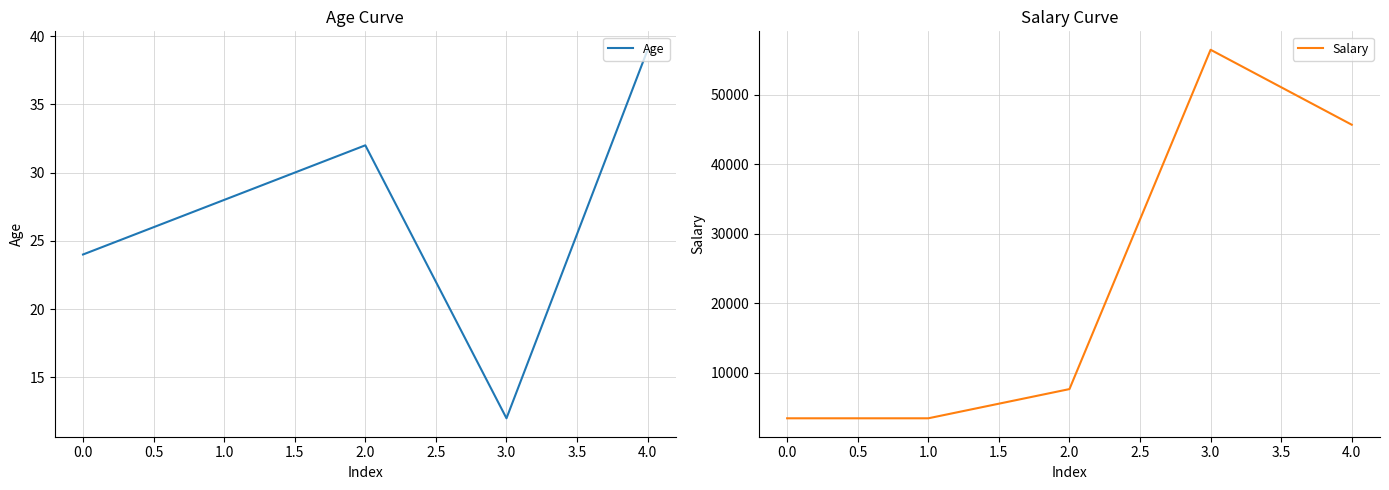

True or false: Age has a value of 13 at 4.0.

False